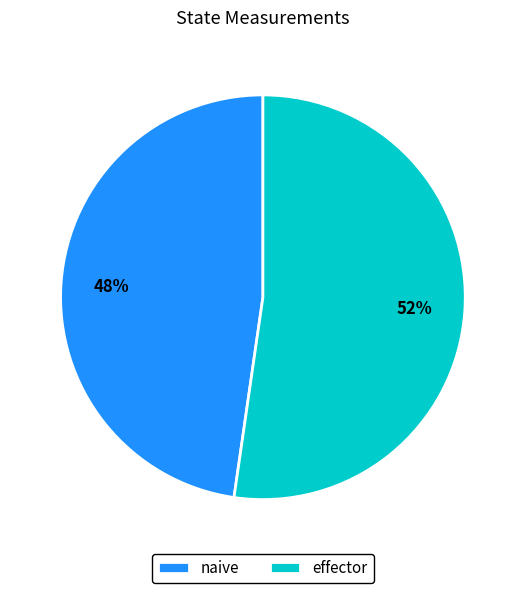

Combined, do naive and effector account for over 50%?

Yes